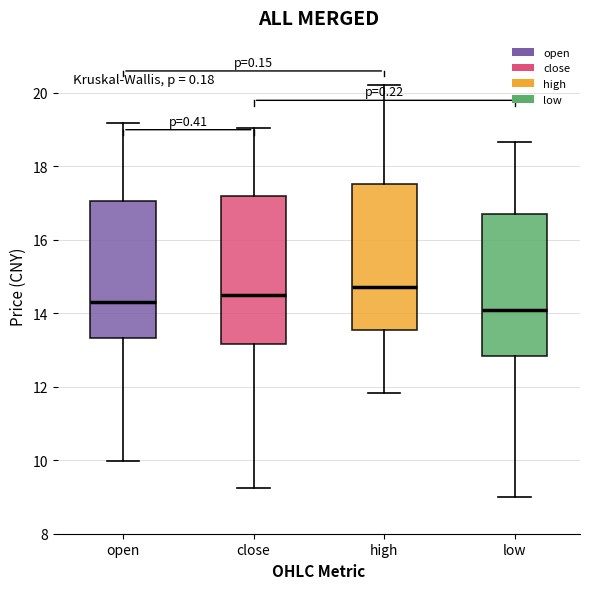

Where does the lower whisker of the box for open end on the y-axis? The values are not printed on the chart, so give them approximately, as read against the axis.

10.0